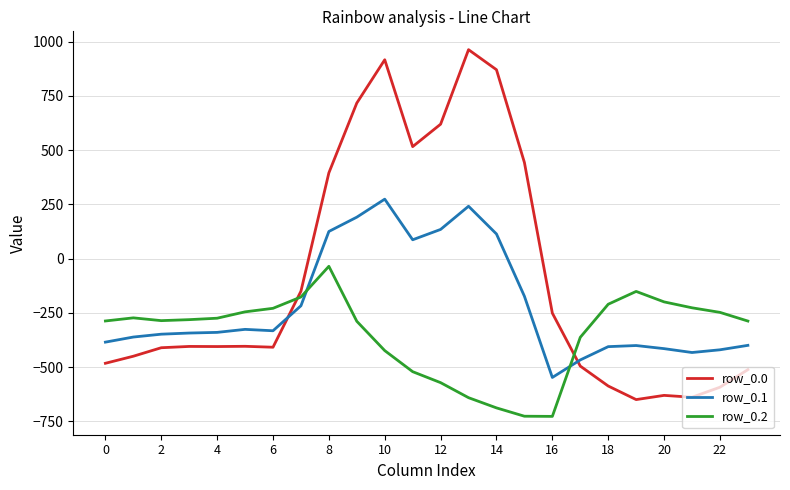

After their last crossing, which series has the higher values: row_0.1 or row_0.2?

row_0.2